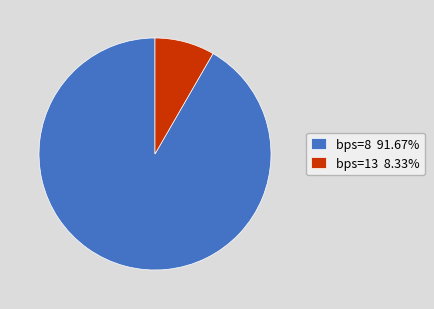

Combined, do bps=8 91.67% and bps=13 8.33% account for over 50%?

Yes